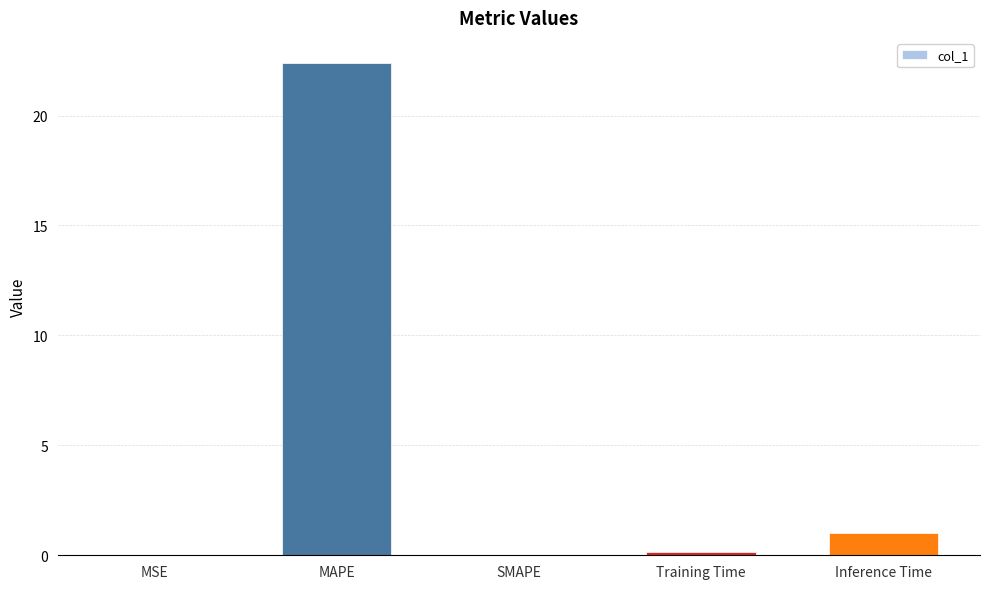

True or false: the data shows 0.3 at Inference Time.

False